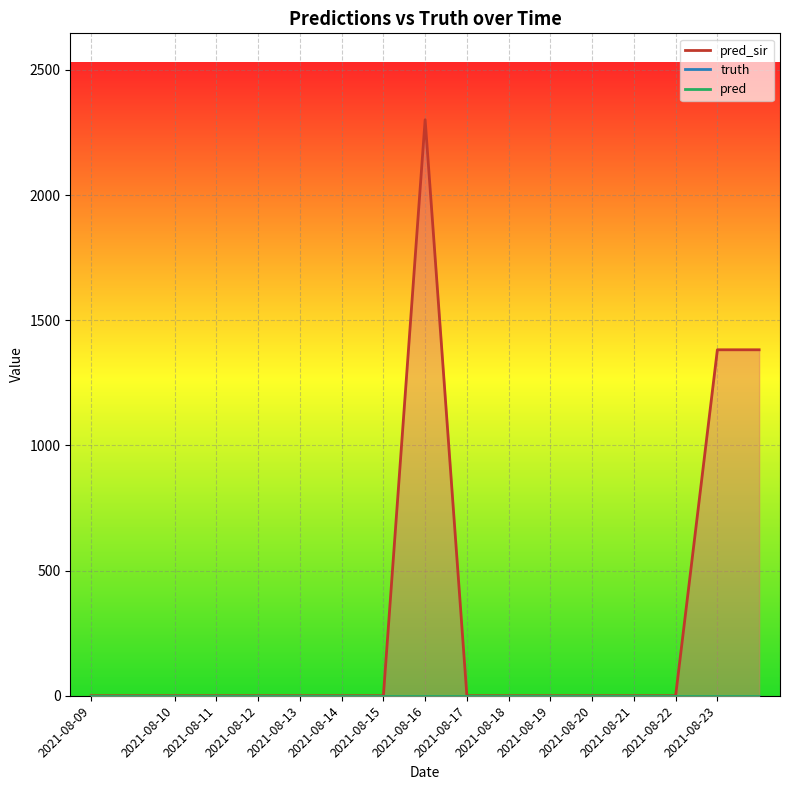

Which series has the largest total across all categories?

pred_sir